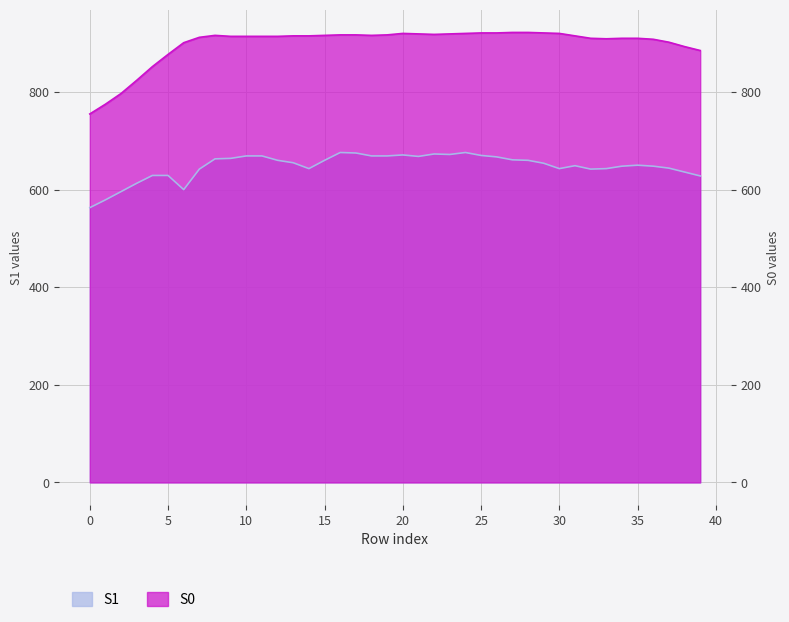

True or false: S0 has a value of 533 at 3.

False